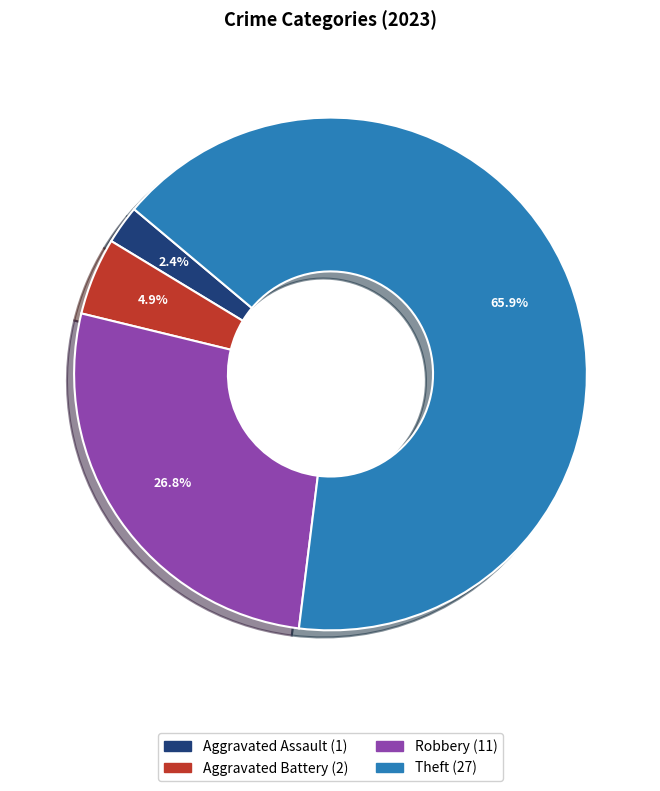

How many slices are in this pie chart?

4